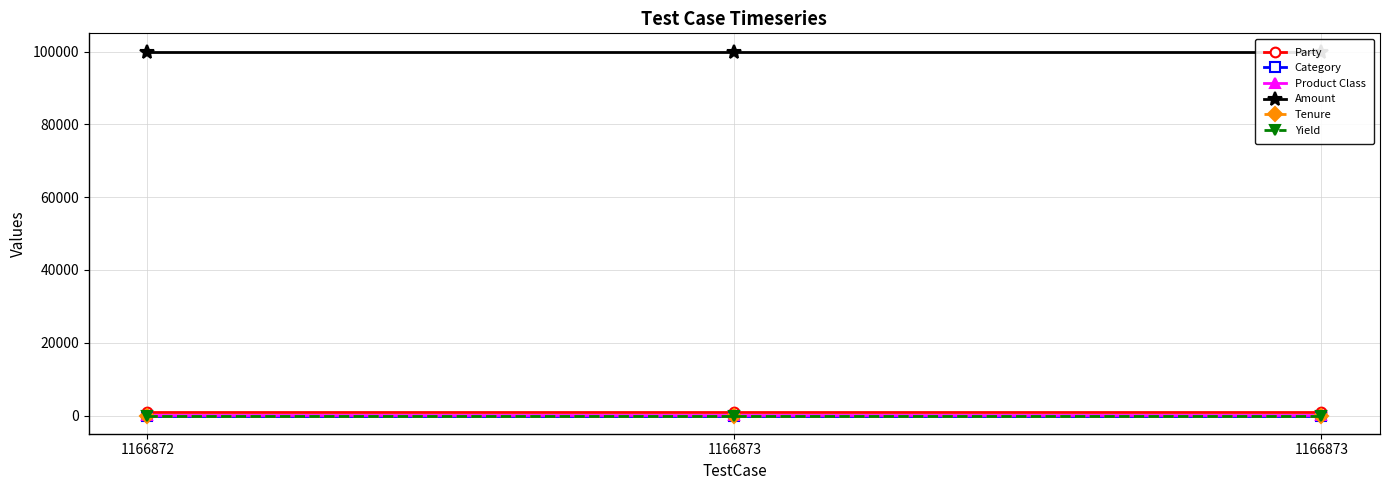

At which category does the chart reach its minimum across all series?

1166872